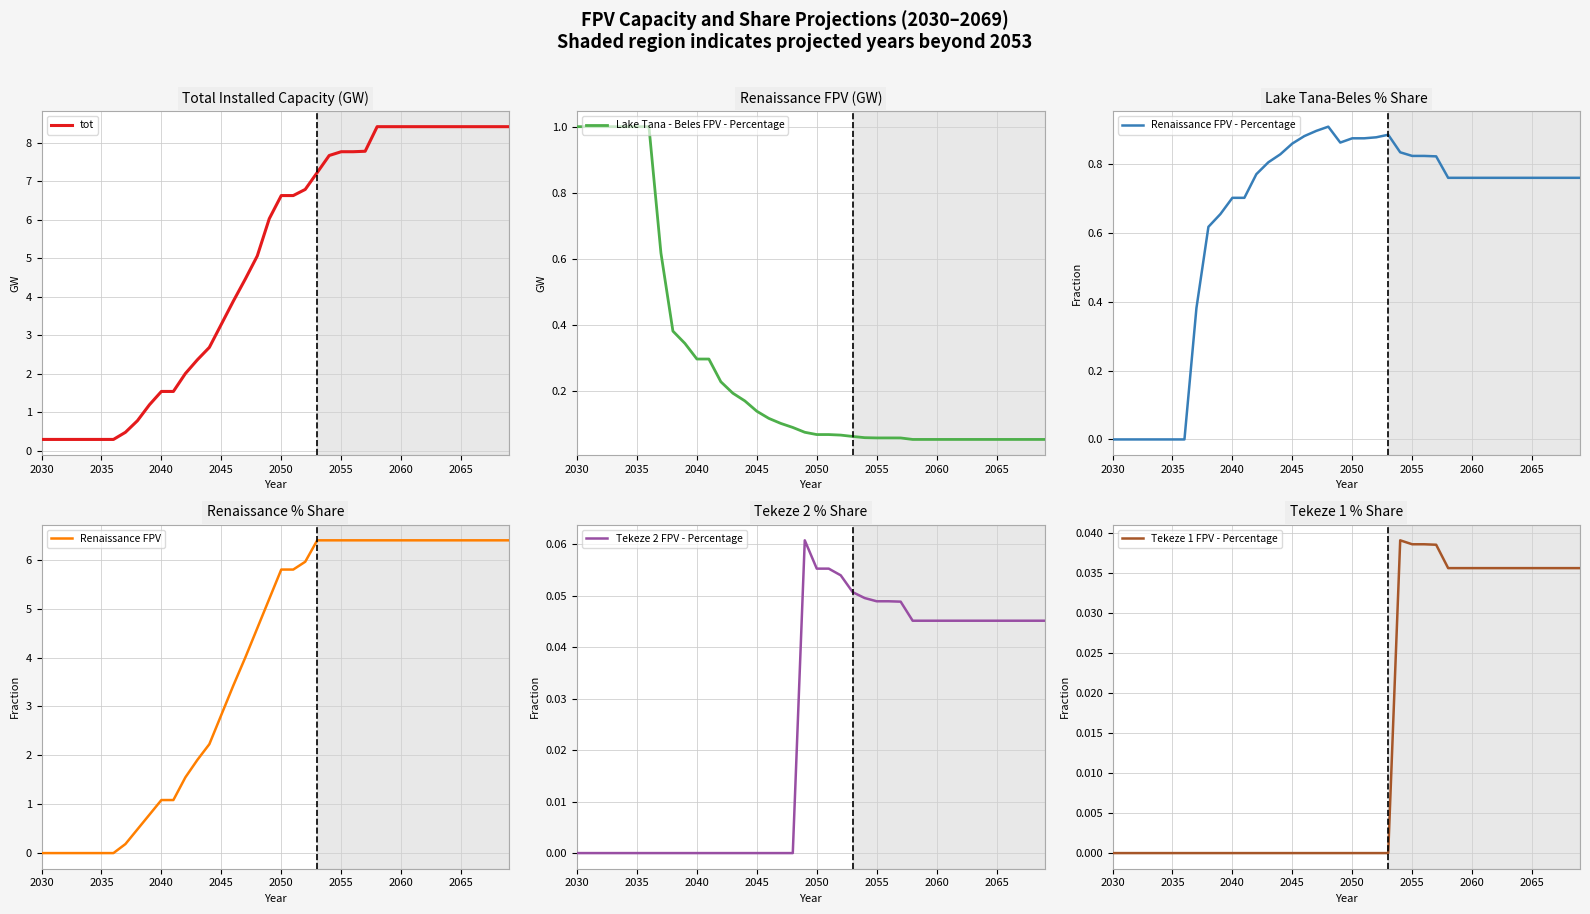

Does the chart have visible grid lines?

Yes